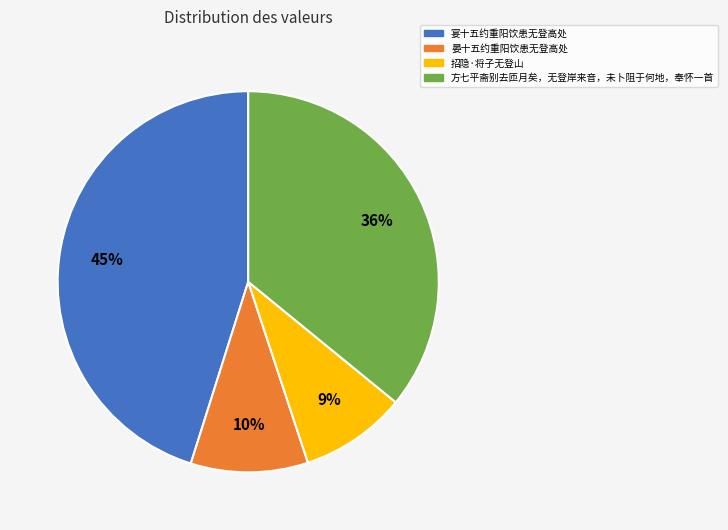

Is it true that 晏十五约重阳饮患无登高处 is 10% of the pie?

True